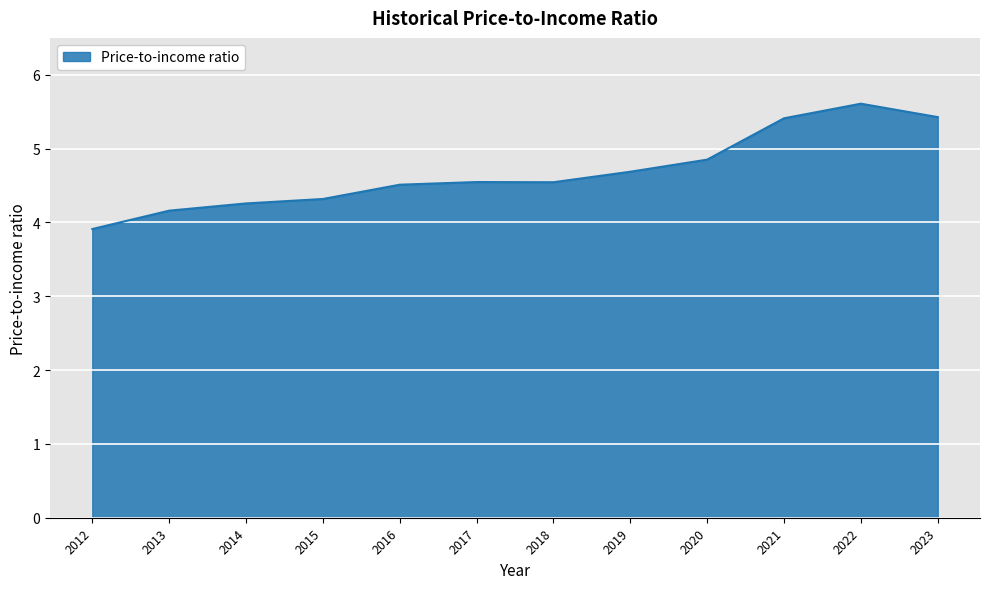

The chart shows a value of 2.7 at 2019. True or false?

False